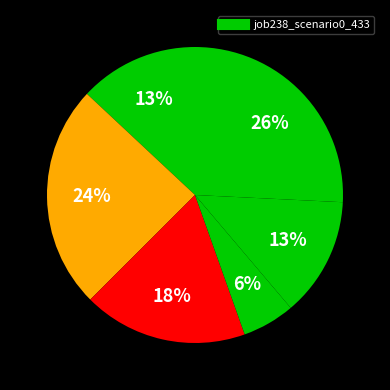

To the nearest percent, what is the difference between the largest and smallest slice percentages?

26%